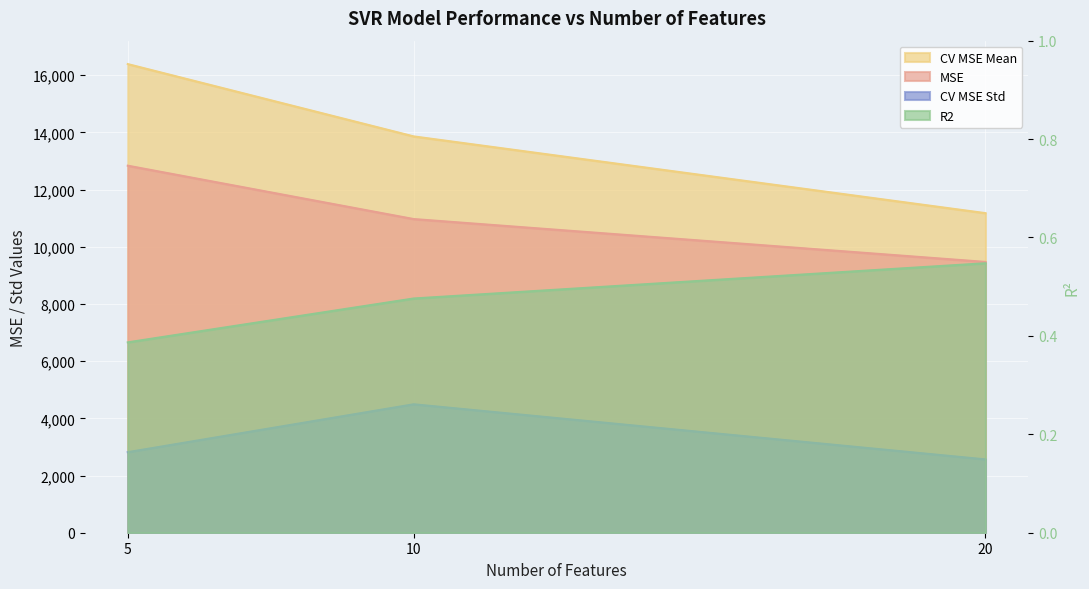

Is it true that MSE equals 18089.3 at 10?

False